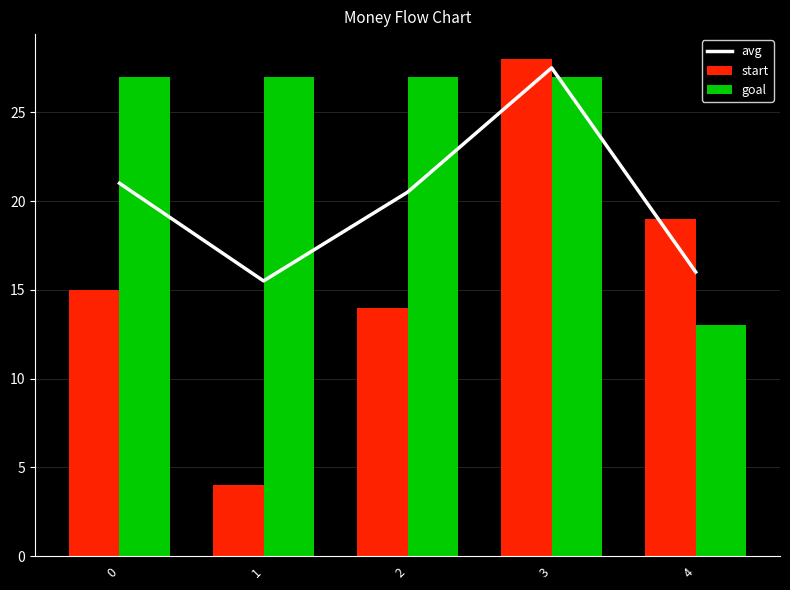

What is the value of the goal bar at the 1st from the left?

27